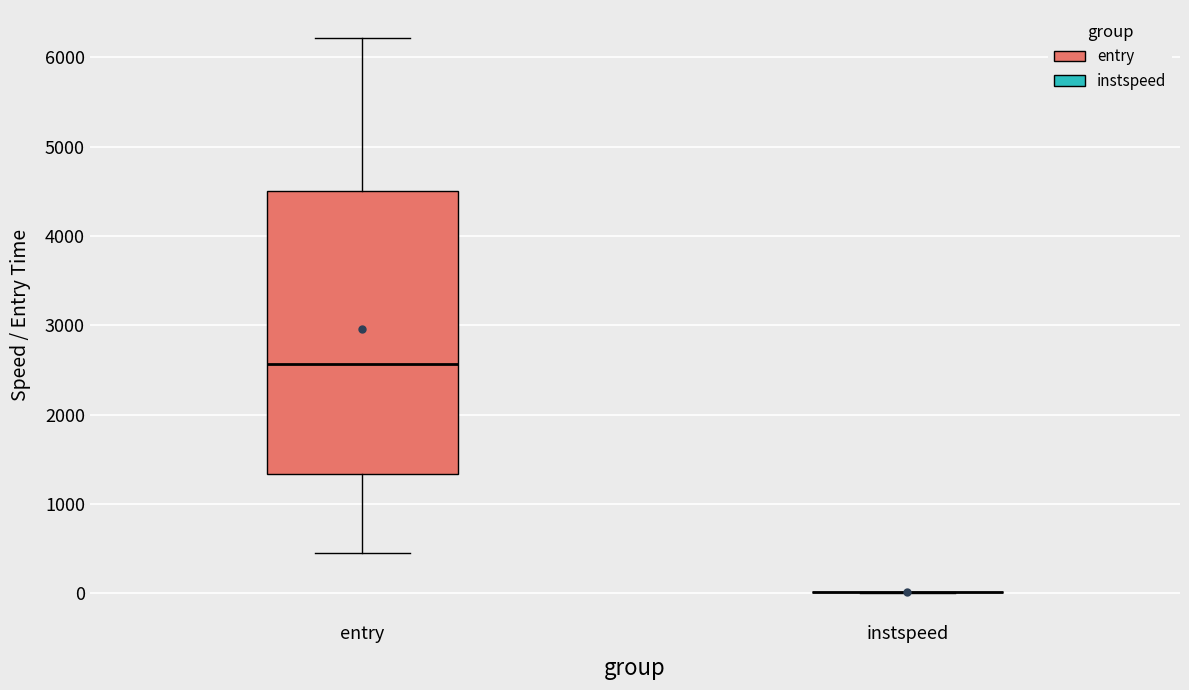

Where does the median line of the box for entry sit on the y-axis? The values are not printed on the chart, so give them approximately, as read against the axis.

2600